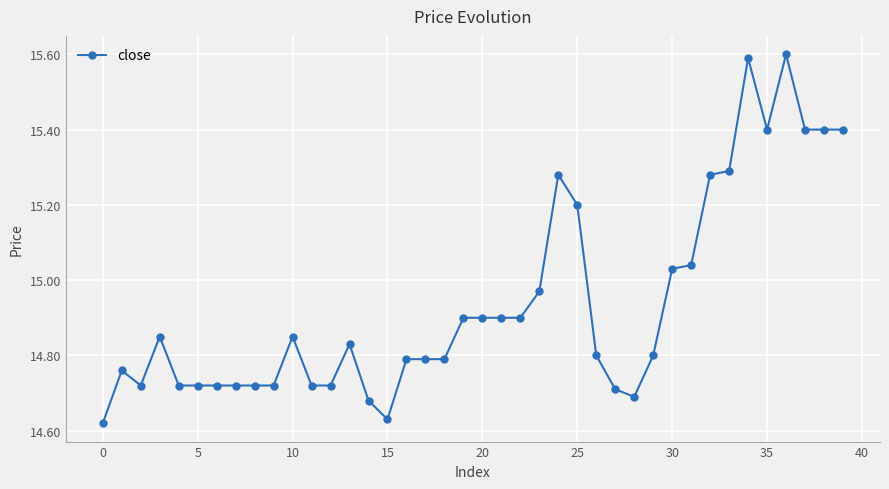

What is the difference between the second highest and minimum values?

1.0